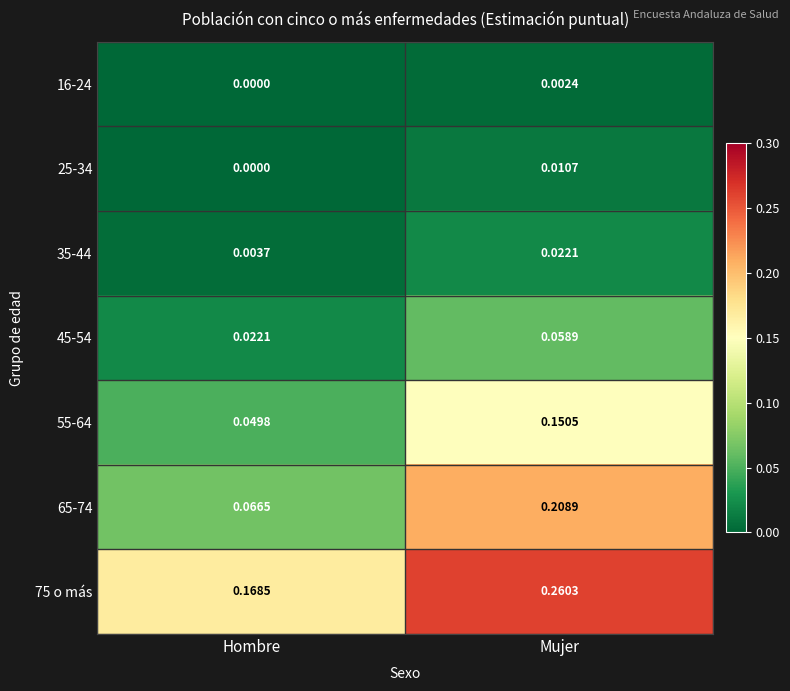

At how many categories does at least one series exceed 0?

2